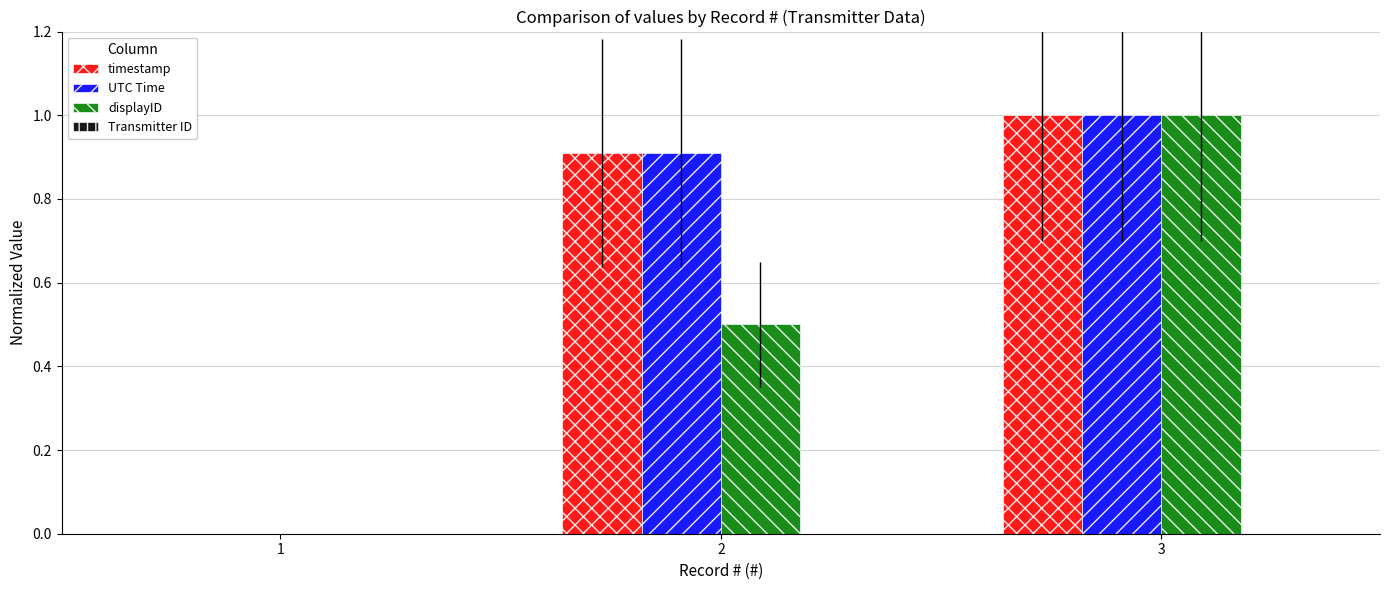

Reading left to right, what are all the values shown in this chart?

timestamp: 1=0.0	2=0.9	3=1.0
UTC Time: 1=0.0	2=0.9	3=1.0
displayID: 1=0.0	2=0.5	3=1.0